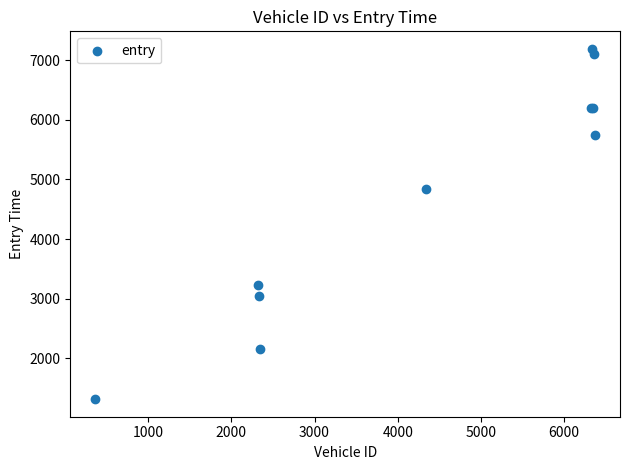

What Y value in the scatter plot is closest to 4252?

4834.8